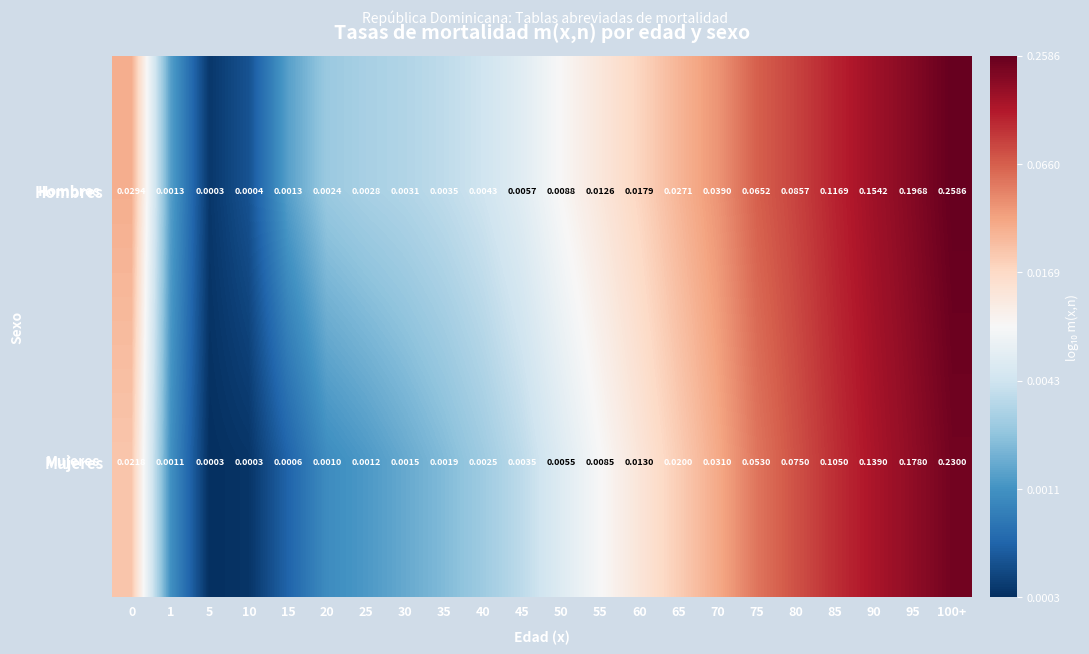

Rank the series at 30 from lowest to highest value.

Mujeres, Hombres